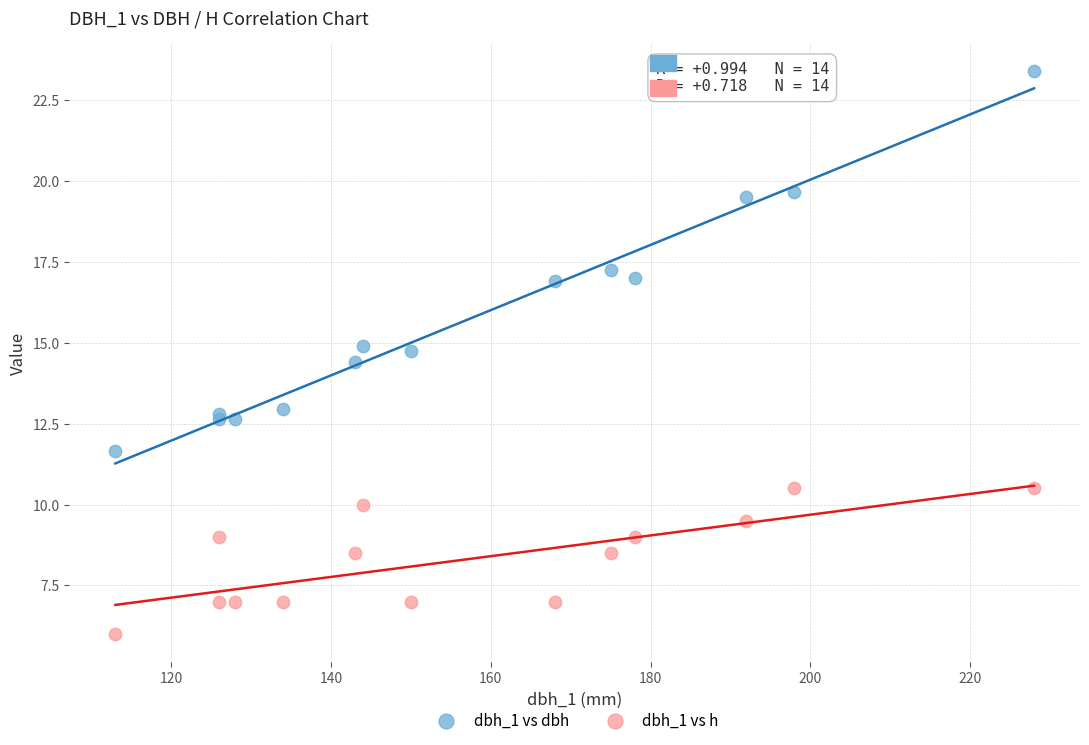

Which series reaches the maximum Y coordinate?

dbh_1 vs dbh